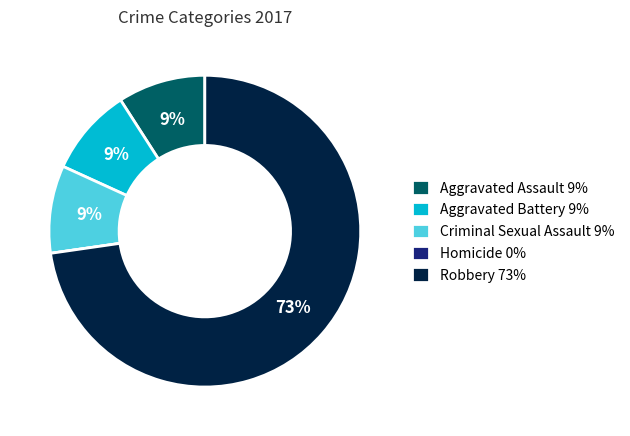

What is the ratio of the value at Criminal Sexual Assault 9% to the value at Aggravated Battery 9%?

1.0